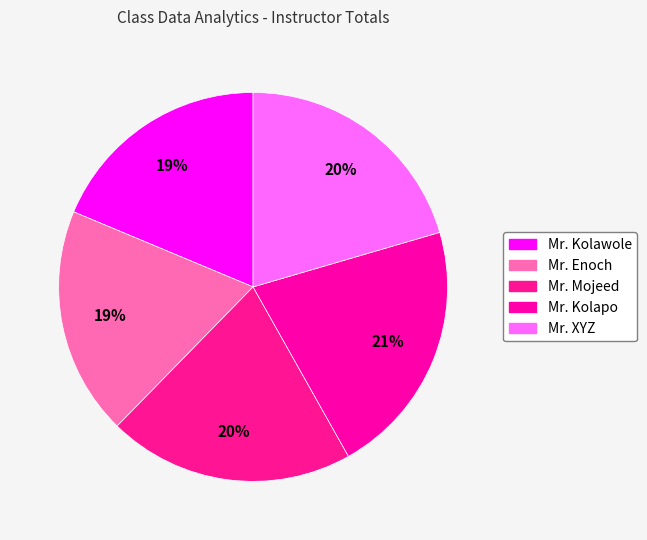

Rank the categories by value from lowest to highest.

Mr. Kolawole, Mr. Enoch, Mr. Mojeed, Mr. XYZ, Mr. Kolapo